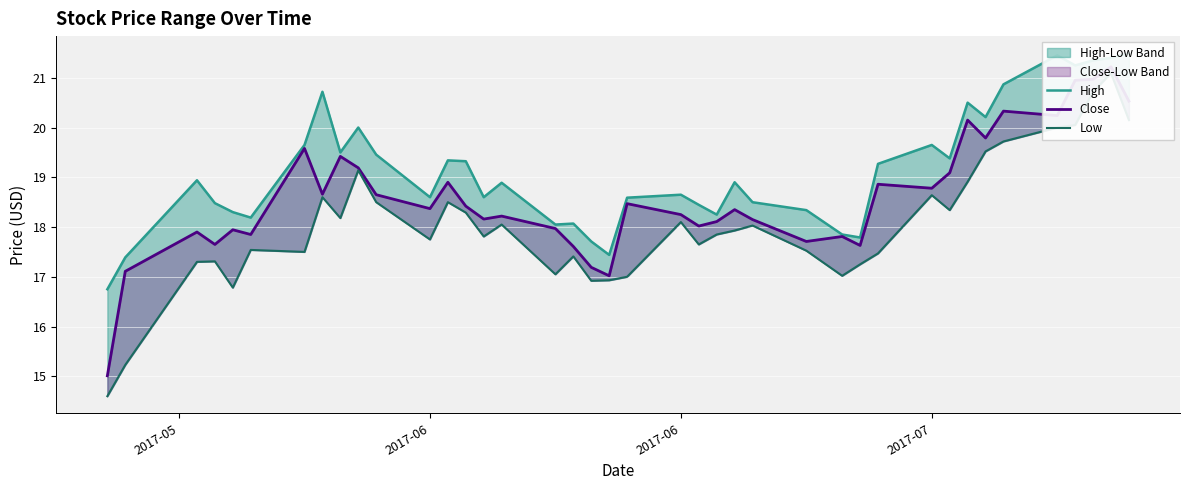

What is the sum of all Low values?

722.4